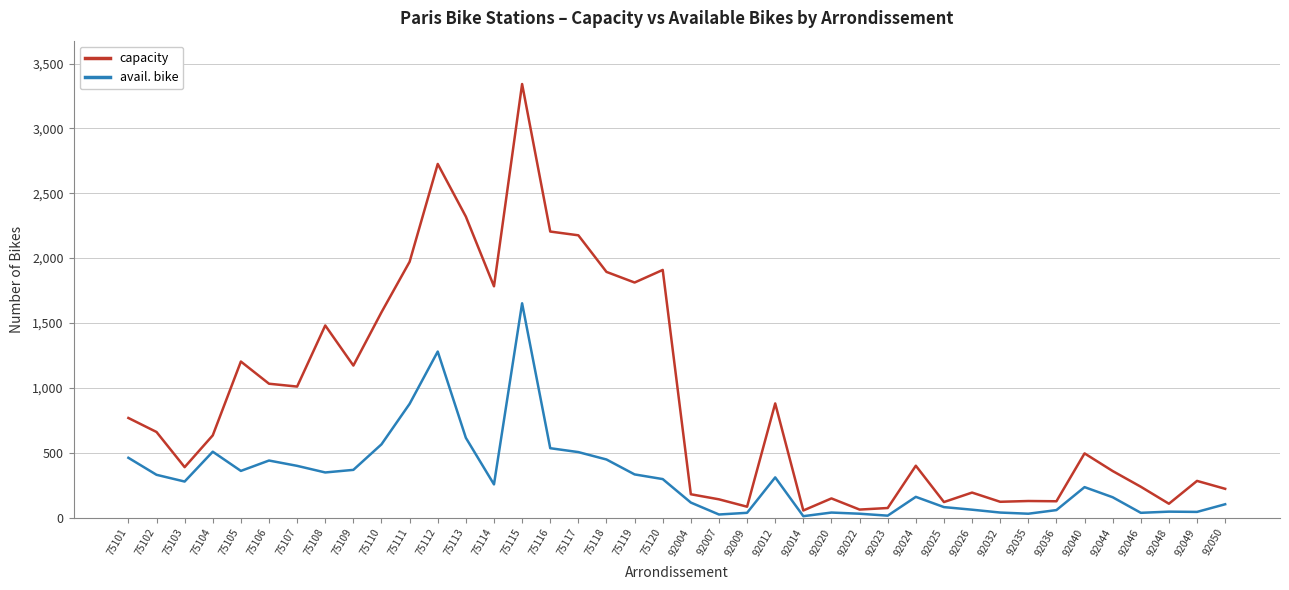

True or false: capacity and avail. bike intersect in this chart.

False